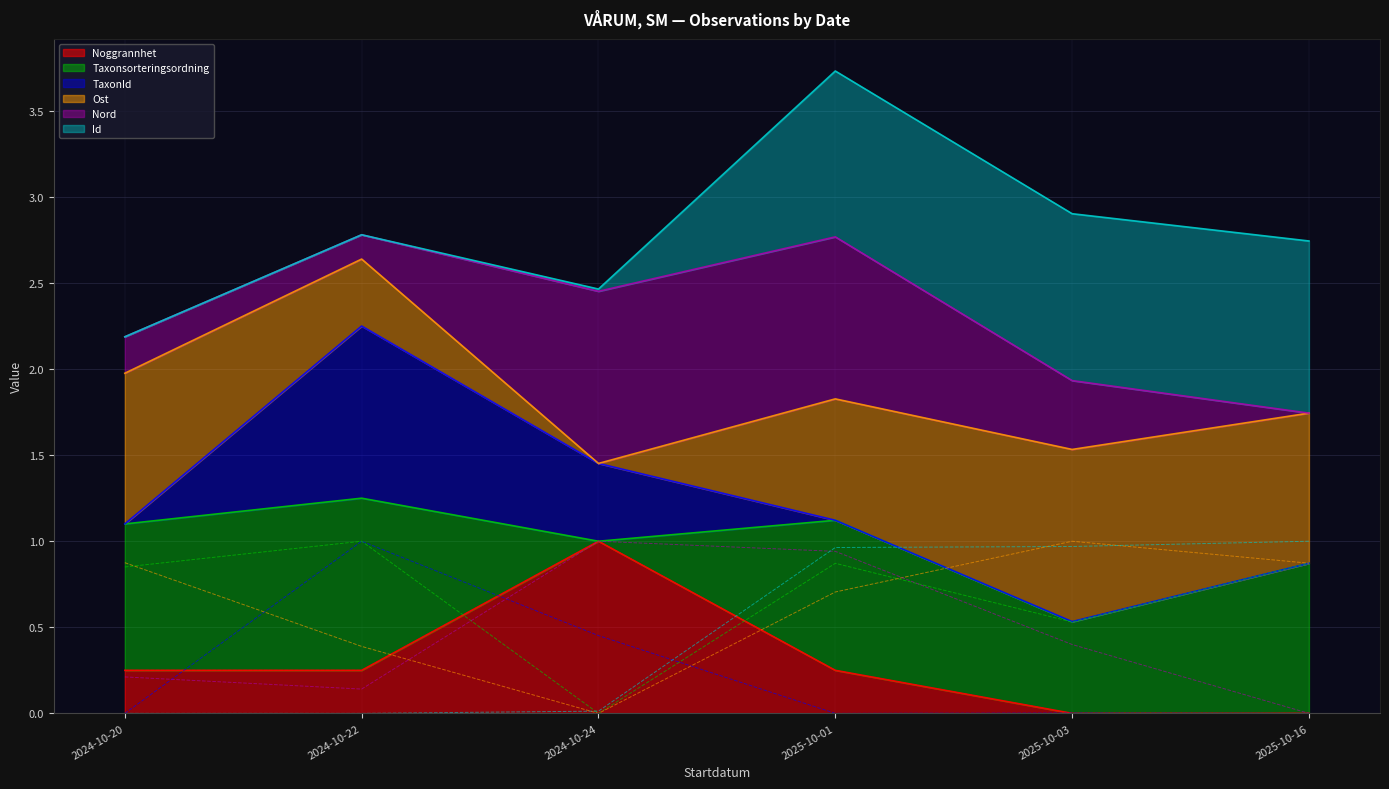

Where is Ost nearest to the value 0?

2024-10-24